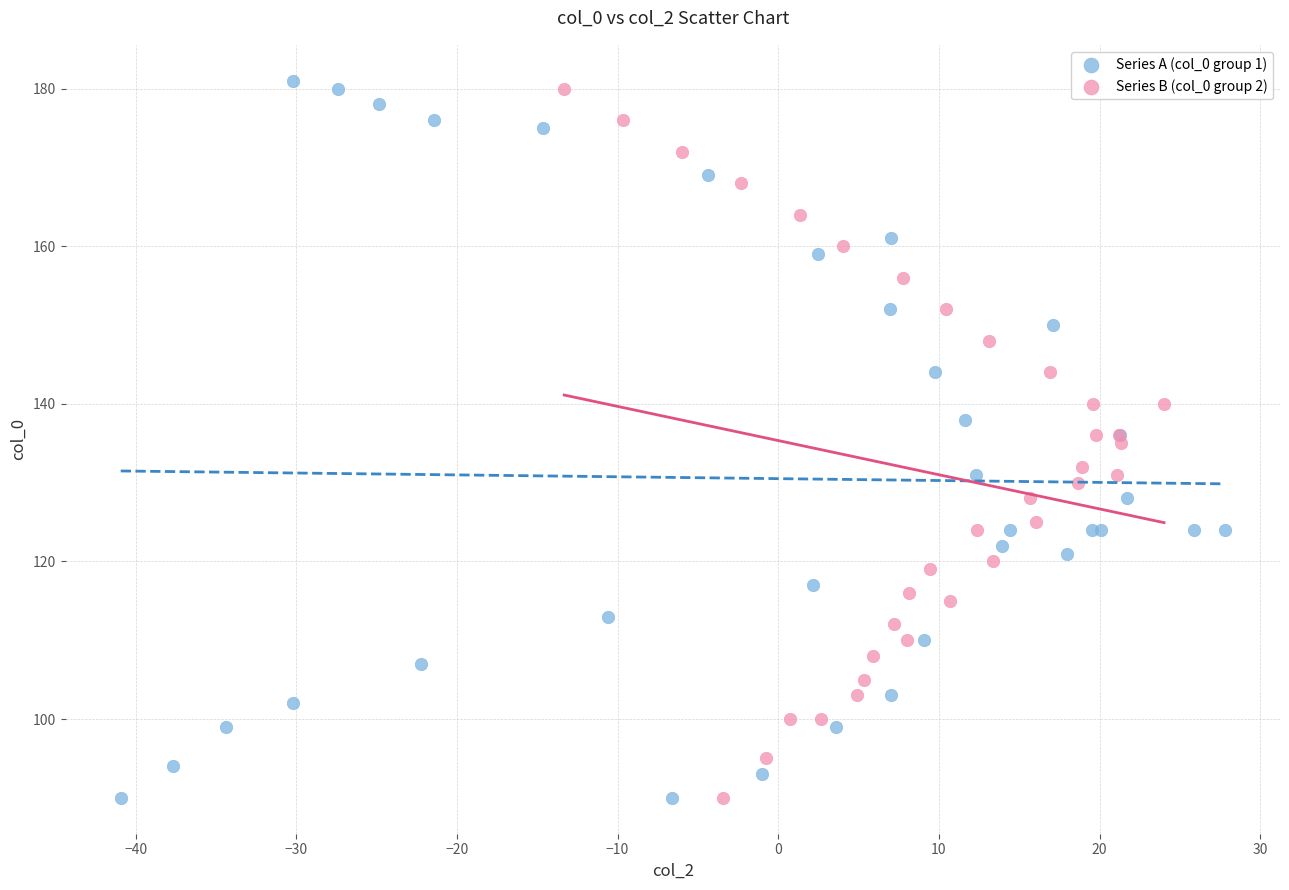

Which series has the largest Y range (max minus min)?

Series A (col_0 group 1)